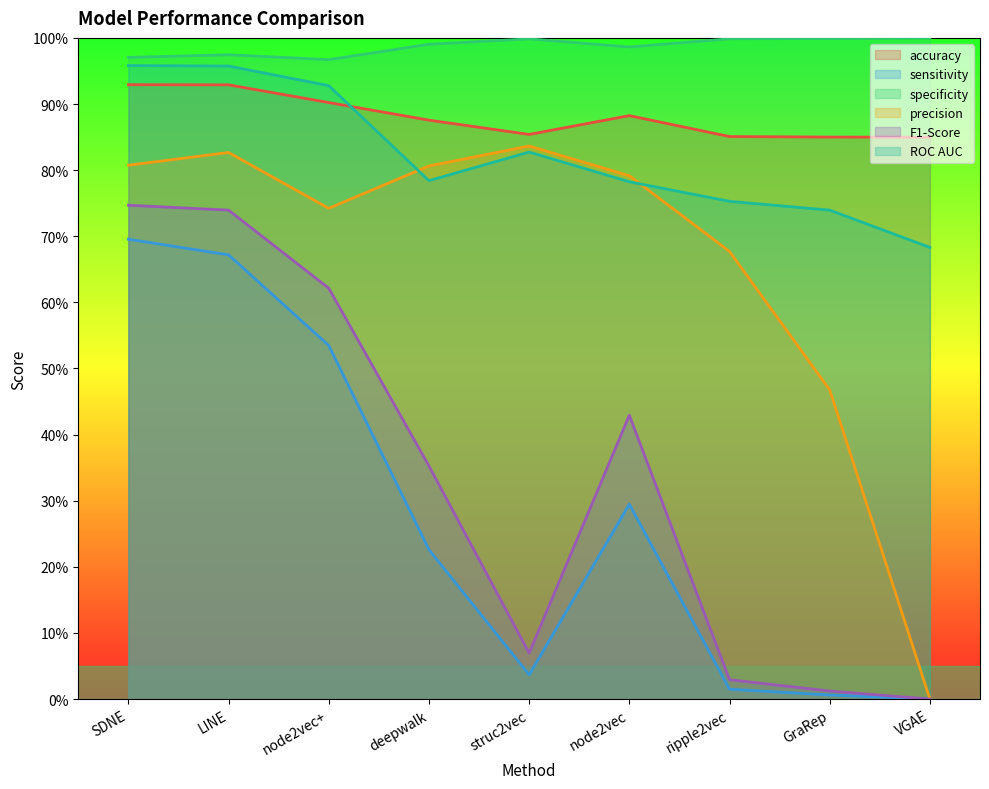

What is the minimum value for ROC AUC?

0.7